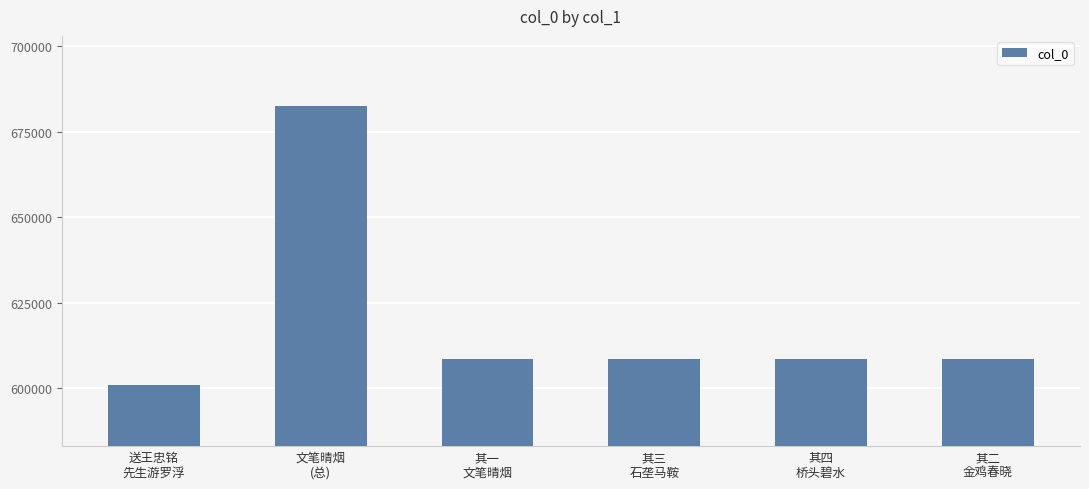

What value does the data have at 其三
石垄马鞍?

608378